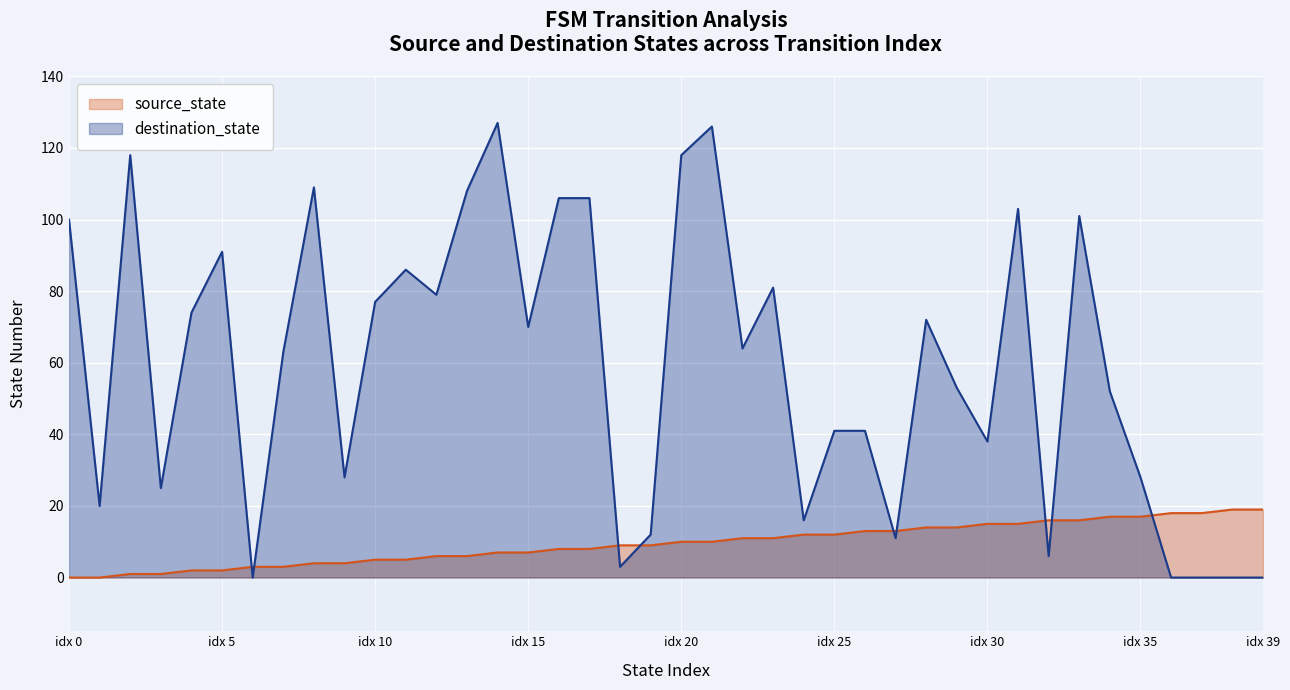

At which category does the chart reach its peak across all series?

14